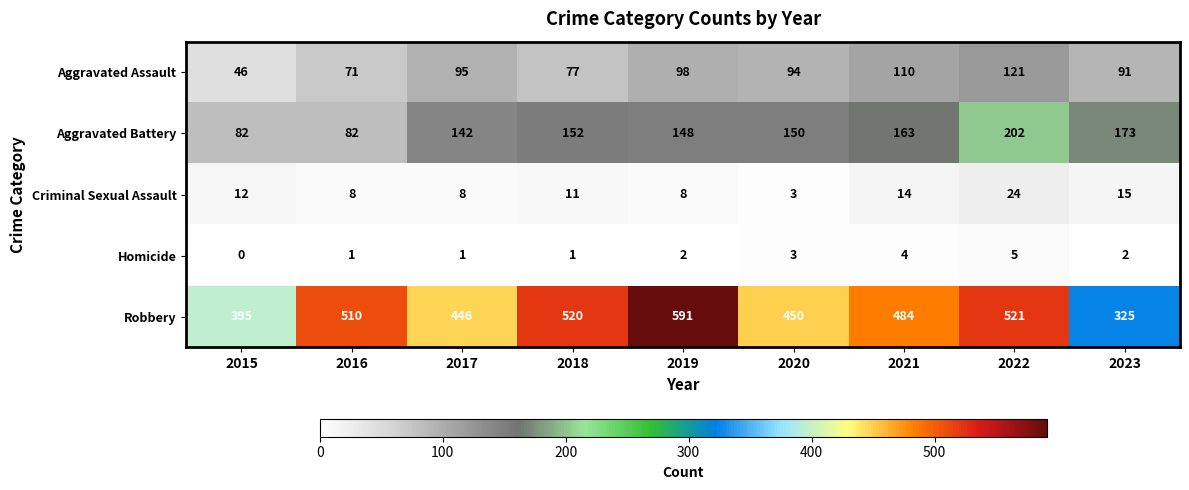

Is the value of Homicide at 2015 greater than the value of Aggravated Assault at 2021?

No